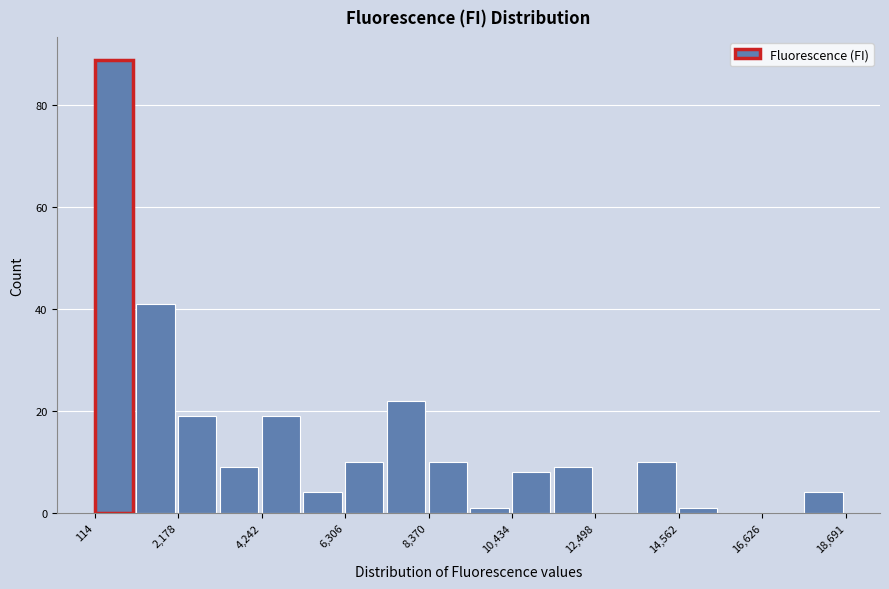

Read against the x-axis, roughly where is the centre of the tallest bar?

500